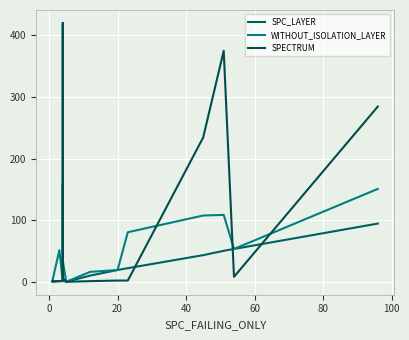

What is the value of the SPC_LAYER point at the 3rd from the left?

3